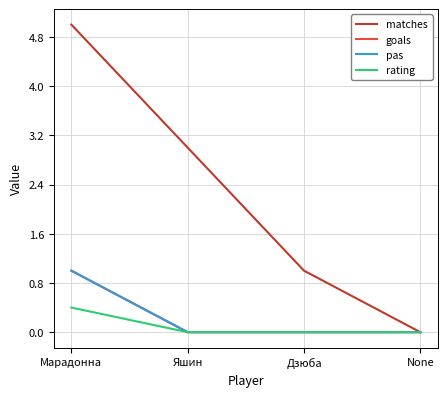

Is this an area chart (filled region under the line)?

No